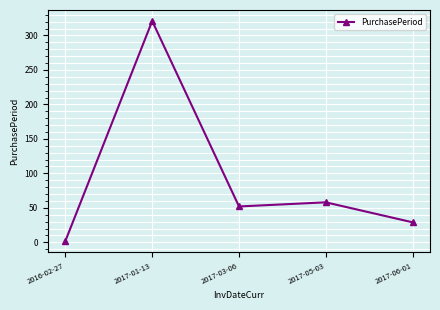

What is the ratio of the value at 2017-03-06 to the value at 2017-01-13?

0.2